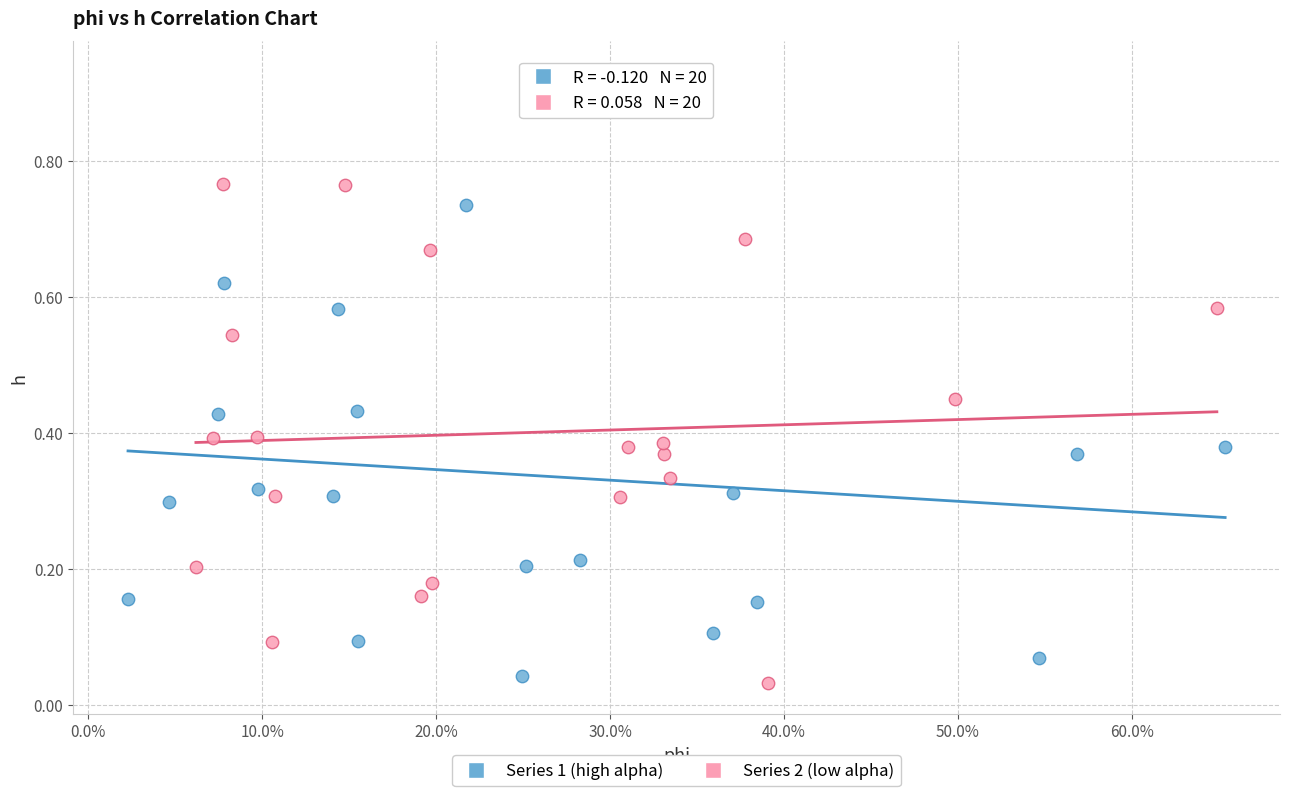

Which series reaches the maximum Y coordinate?

Series 1 (high alpha)